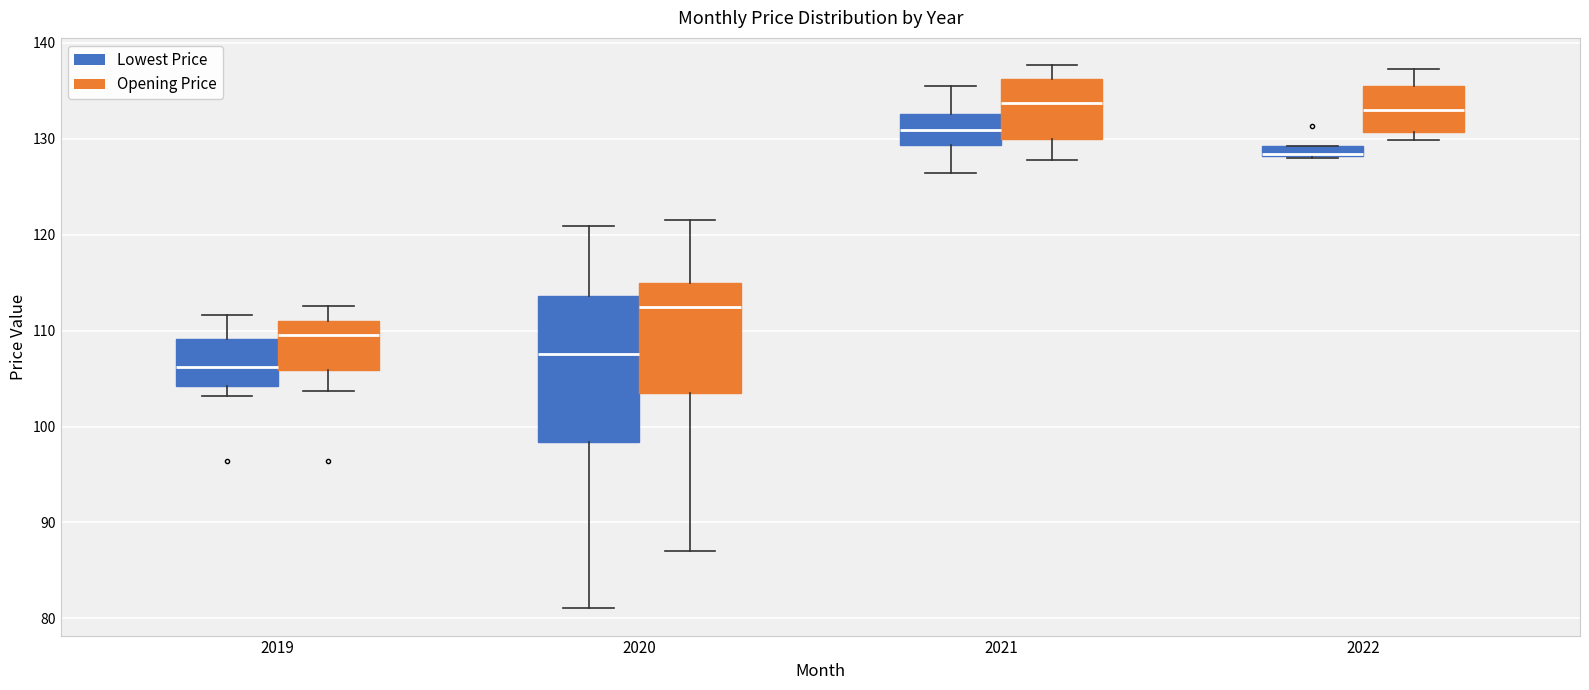

Comparing the boxes themselves (not the whiskers), which one is the tallest?

2020 (Lowest Price)